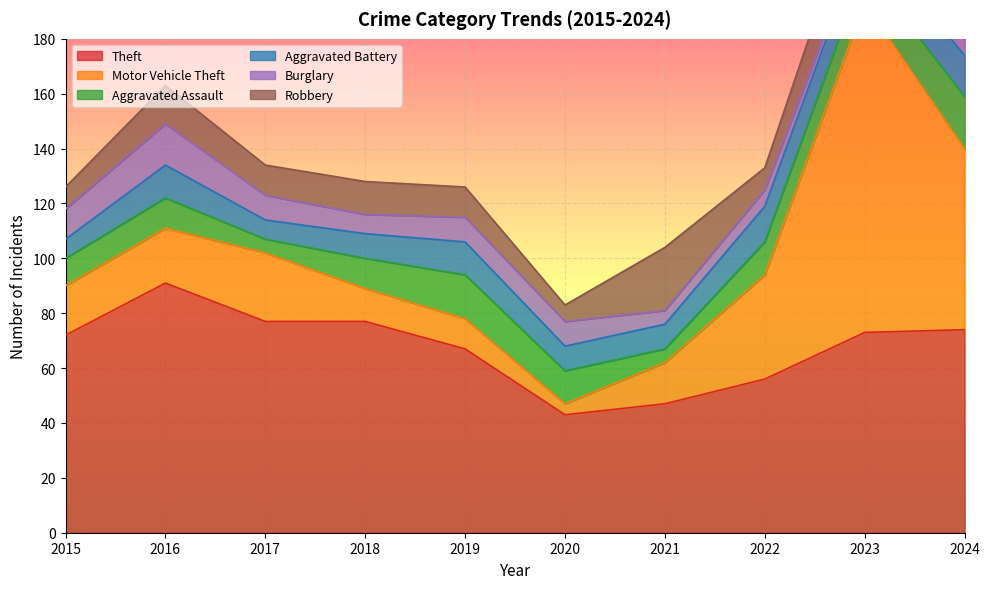

What is the sum of all Burglary values?

79